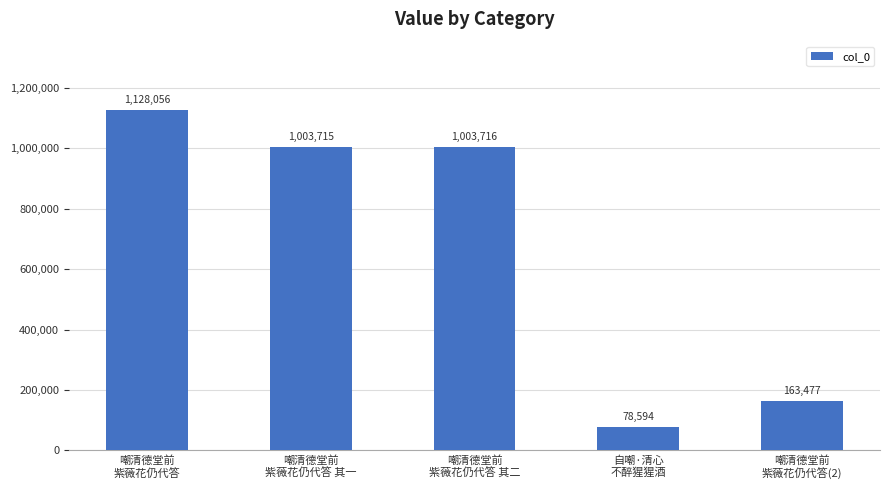

What is the difference between the maximum and minimum values?

1049462